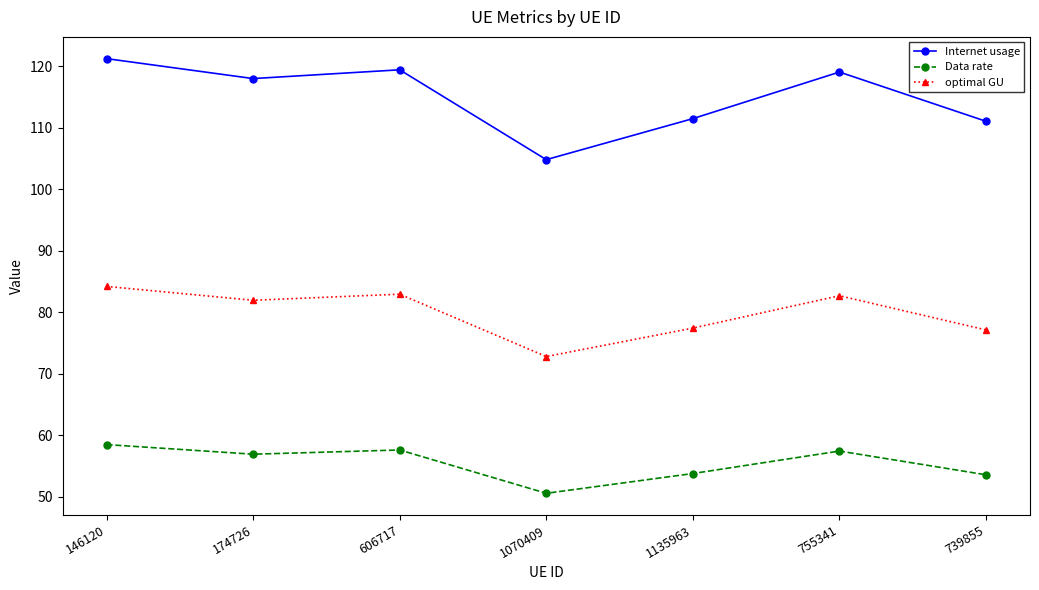

True or false: Internet usage and optimal GU intersect in this chart.

False